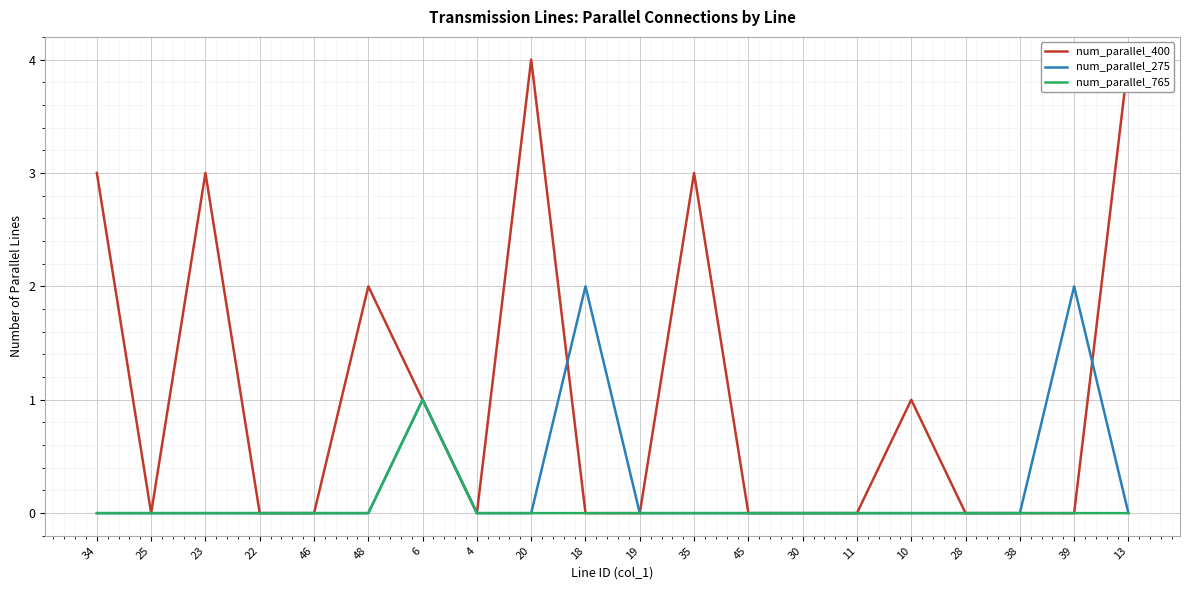

Between 25 and 11, which series saw the biggest shift?

num_parallel_400